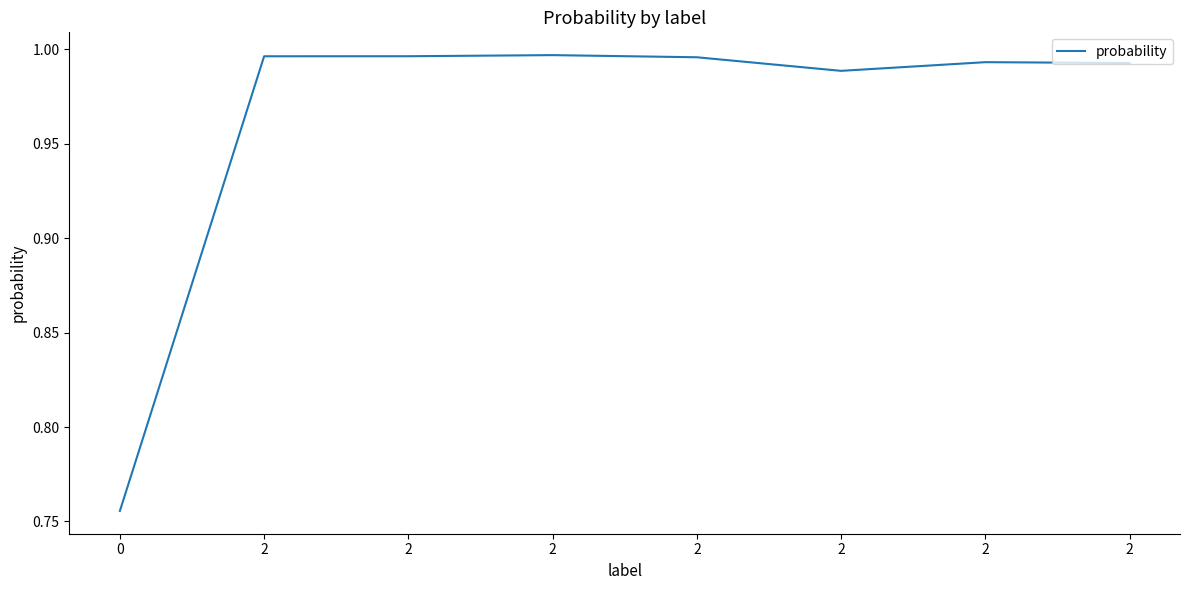

Does the chart display data point markers on the line(s)?

No